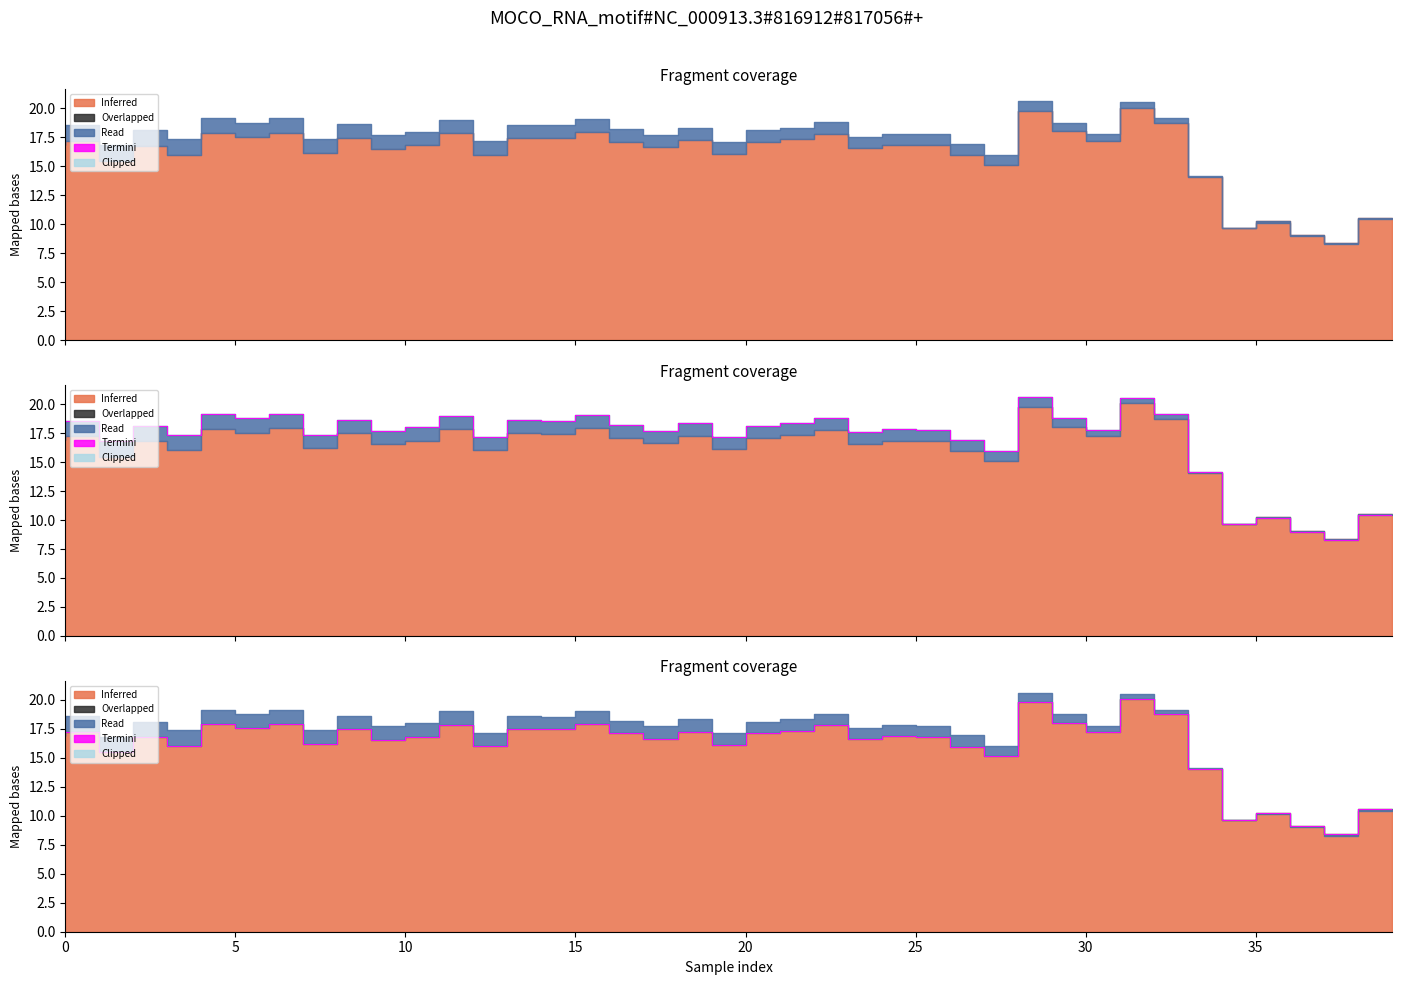

What is the approximate value at 16?

17.9